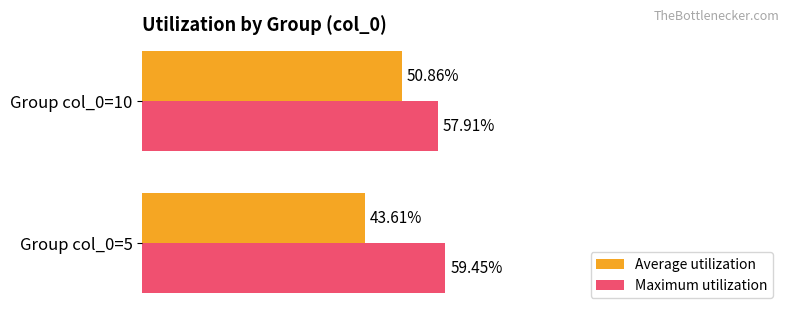

List the series in order of their peak value, lowest first.

Average utilization, Maximum utilization